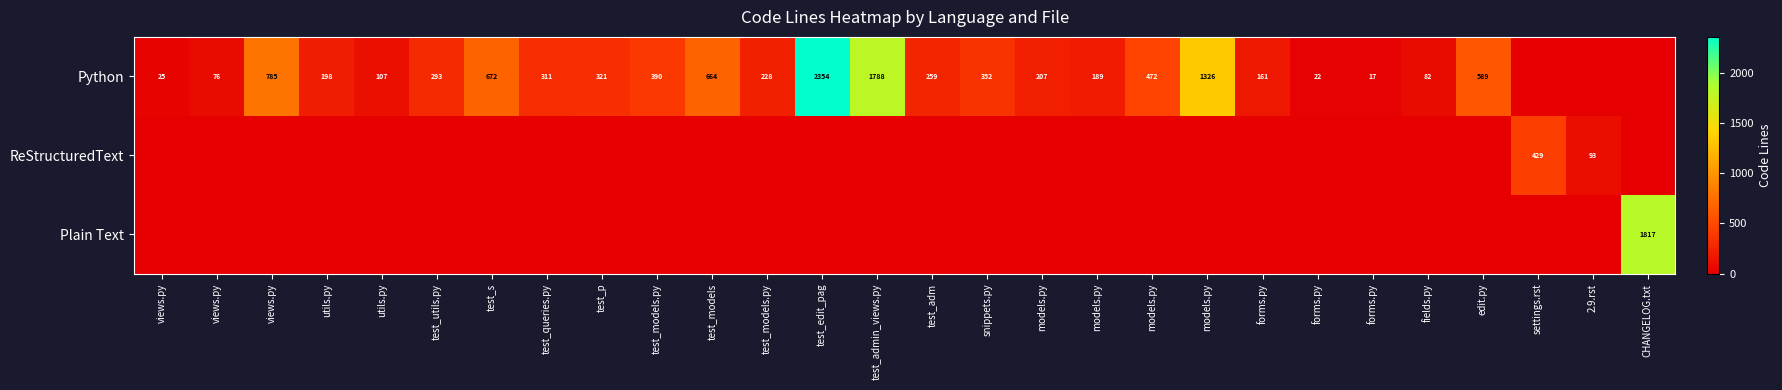

What is the sum of all ReStructuredText values?

522